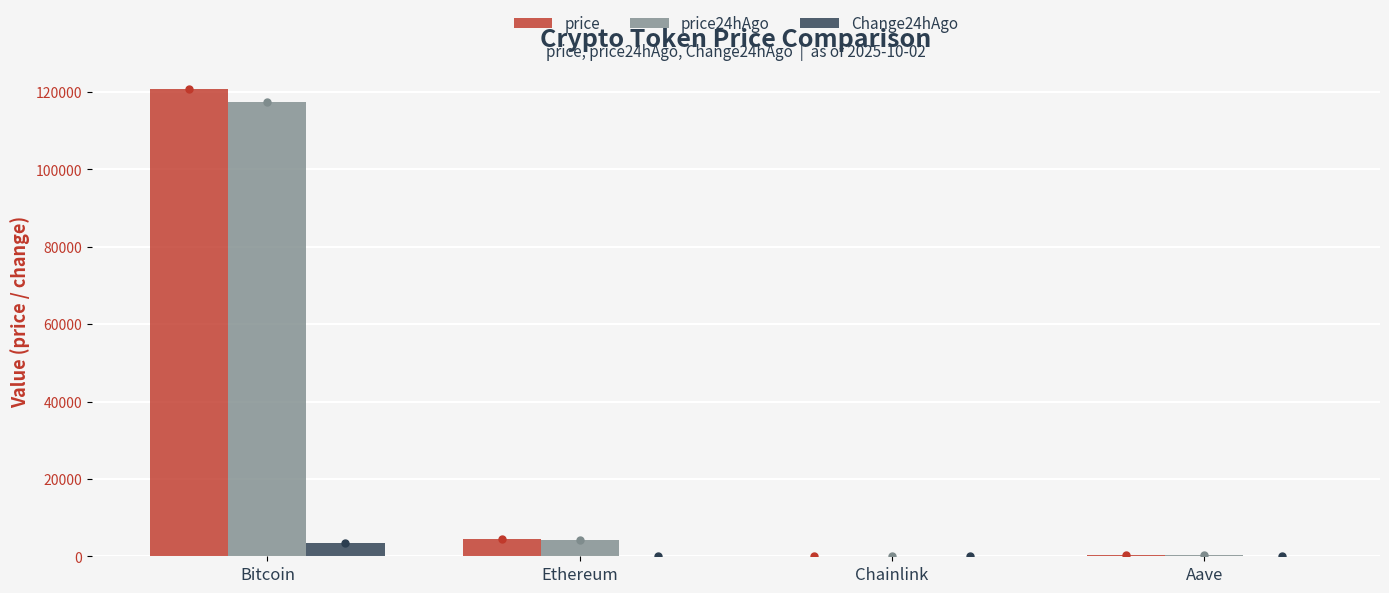

What are all the series names shown in the legend?

price, price24hAgo, Change24hAgo